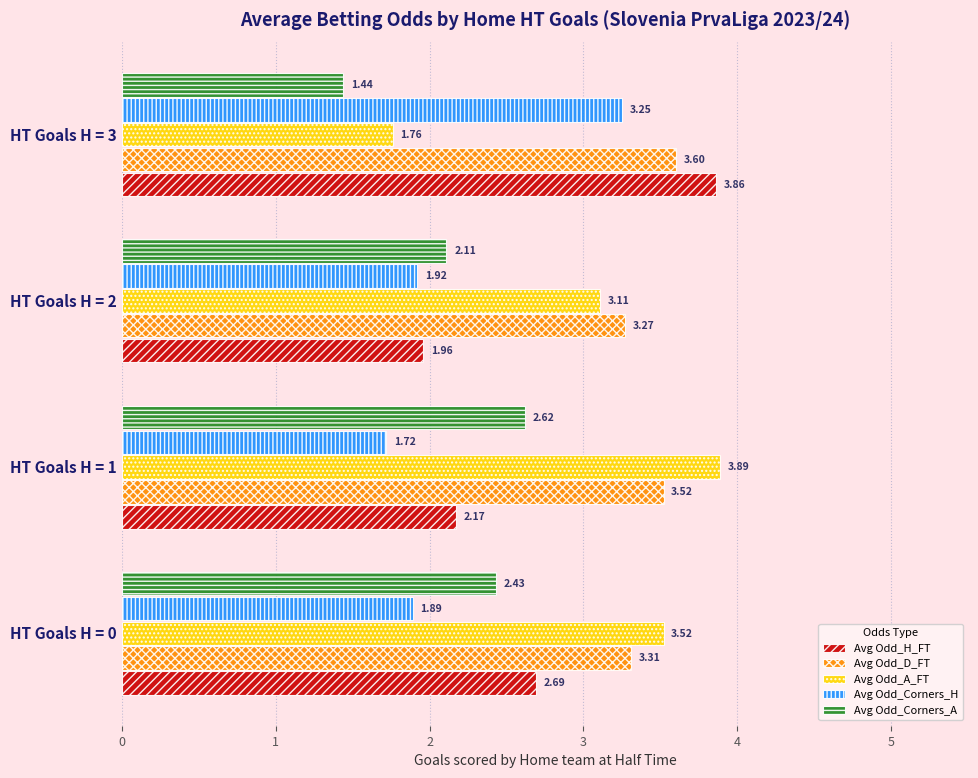

At which category is the sum across all series the highest?

HT Goals H = 1